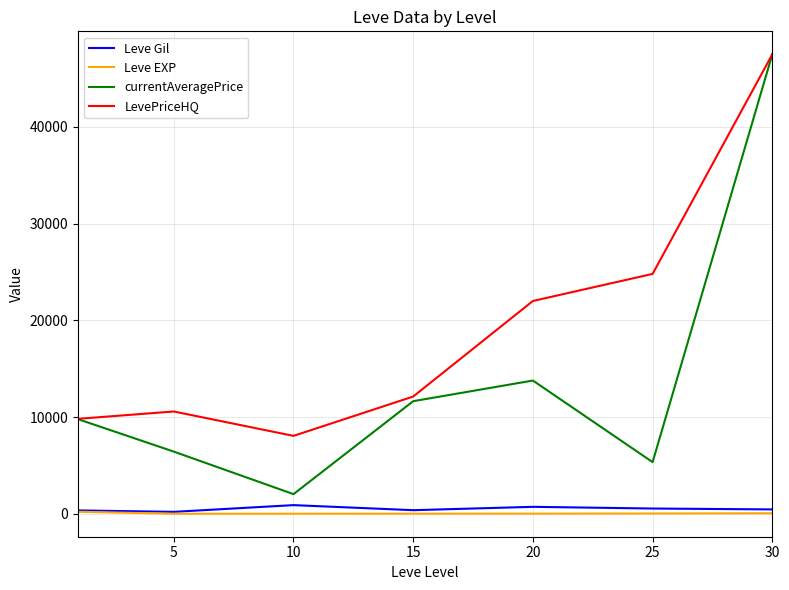

True or false: LevePriceHQ and Leve EXP cross at least once.

False